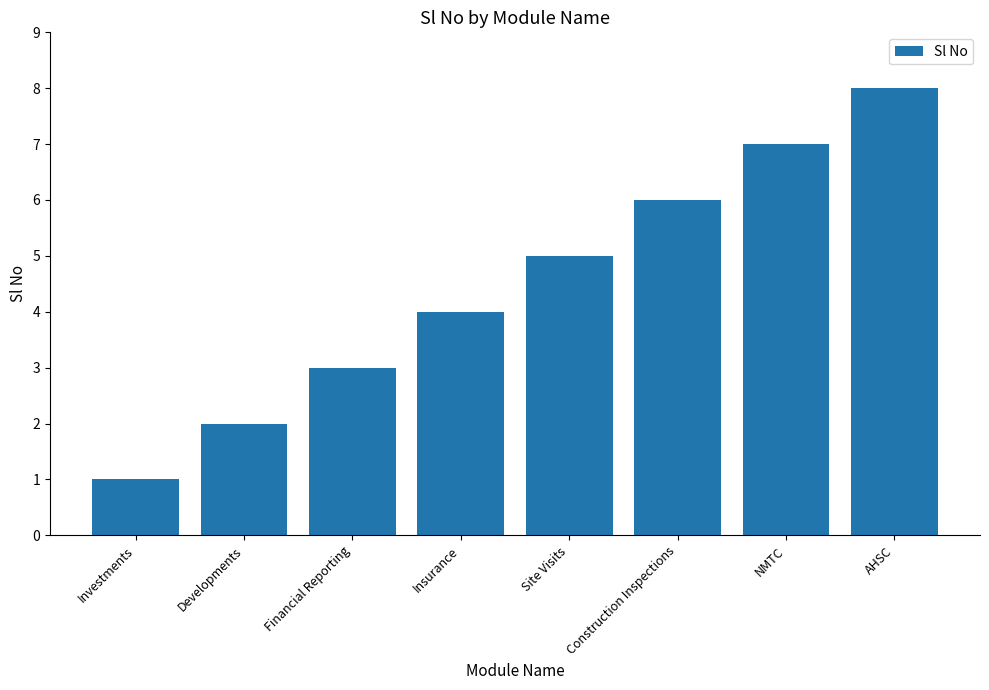

The chart shows a value of 2 at NMTC. True or false?

False